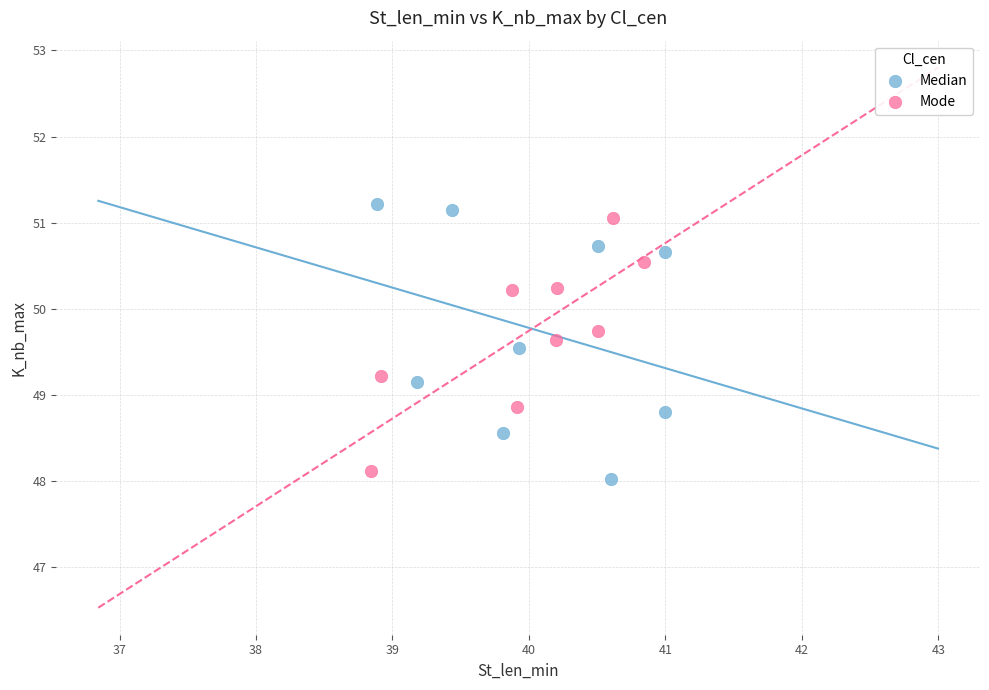

Which series contains the highest Y value?

Median